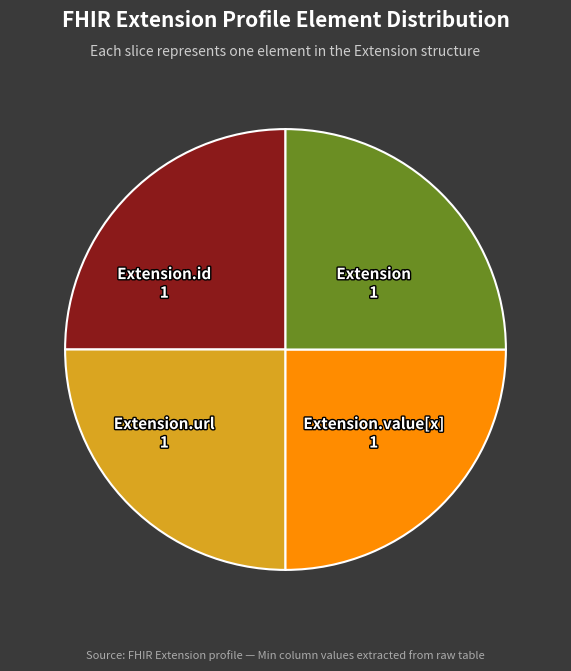

Is there a majority slice in this chart?

No